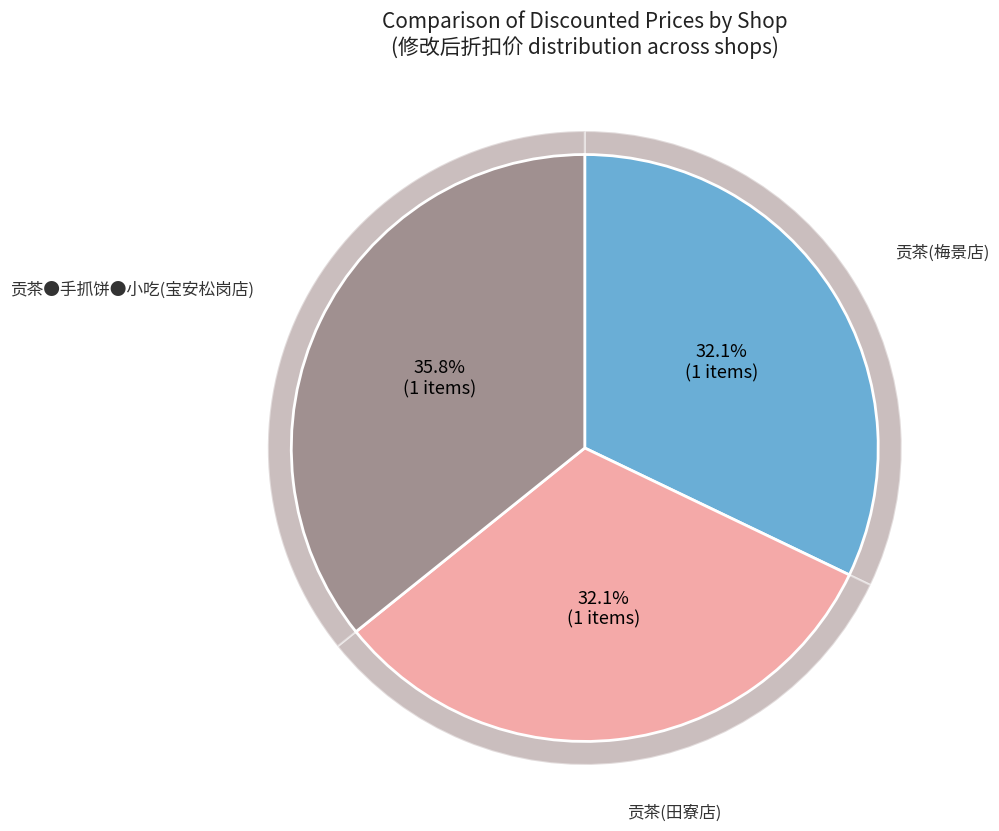

True or false: 贡茶●手抓饼●小吃(宝安松岗店) accounts for 36% of the total.

True